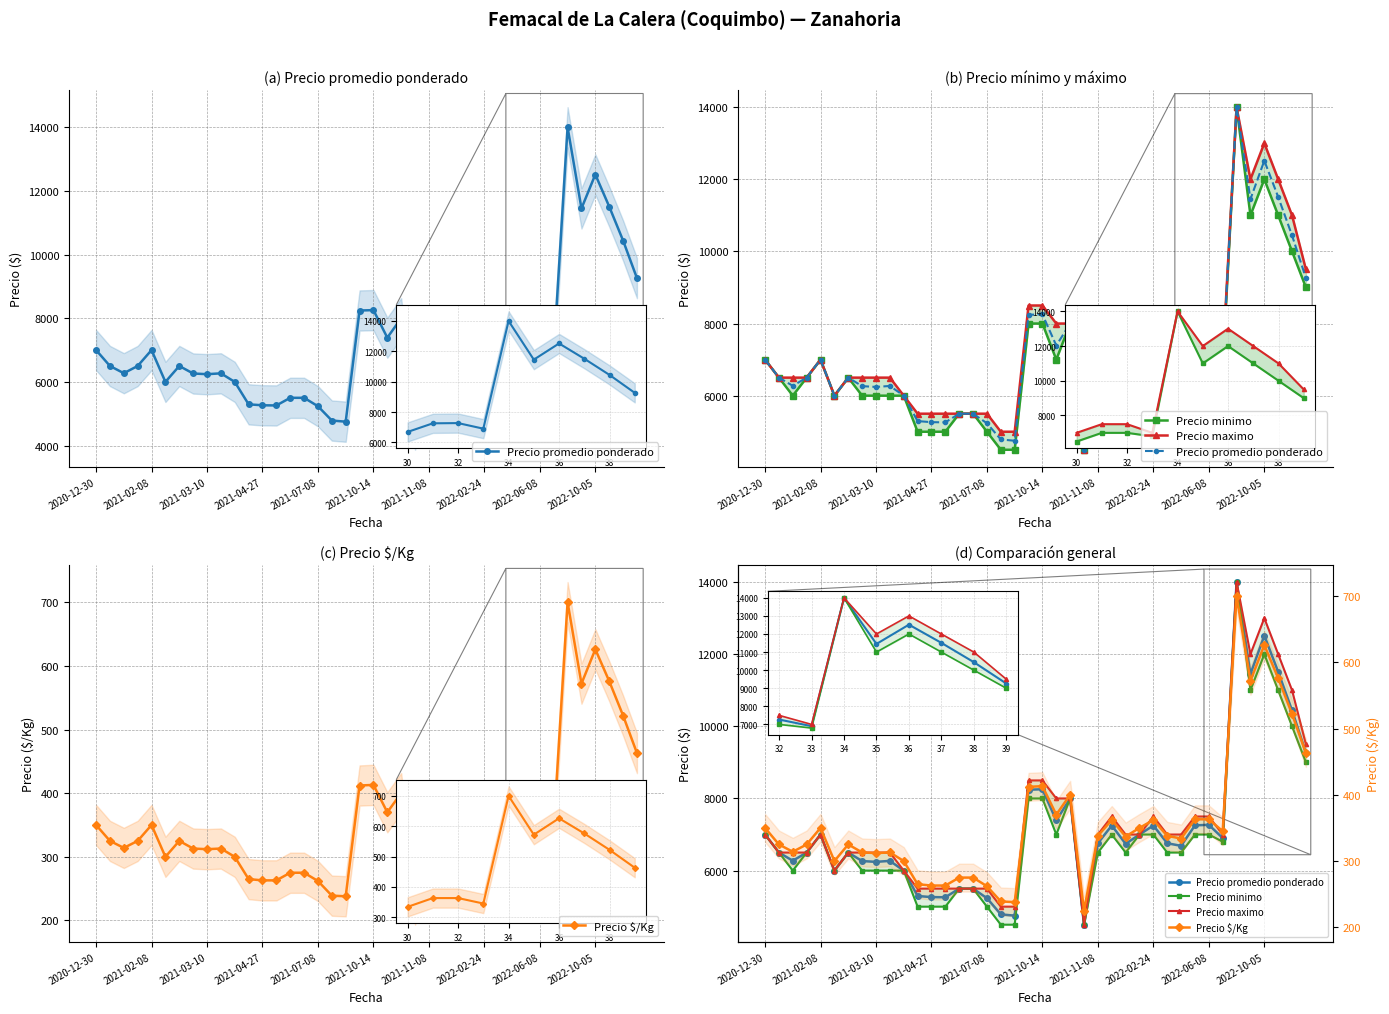

Reading left to right, extract all data points from this chart.

Precio promedio ponderado: 7000	6500	6273	6500	7000	6000	6500	6264	6242	6269	6000	5295	5265	5260	5500	5500	5235	4786	4750	8243	8255	7390	8000	4500	6758	7250	6742	7000	7250	6758	6686	7254	7269	6902	14000	11450	12516	11510	10442	9261
Precio minimo: 7000	6500	6000	6500	7000	6000	6500	6000	6000	6000	6000	5000	5000	5000	5500	5500	5000	4500	4500	8000	8000	7000	8000	4500	6500	7000	6500	7000	7000	6500	6500	7000	7000	6800	14000	11000	12000	11000	10000	9000
Precio maximo: 7000	6500	6500	6500	7000	6000	6500	6500	6500	6500	6000	5500	5500	5500	5500	5500	5500	5000	5000	8500	8500	8000	8000	4500	7000	7500	7000	7000	7500	7000	7000	7500	7500	7000	14000	12000	13000	12000	11000	9500
Precio $/Kg: 350	325	314	325	350	300	325	313	312	313	300	265	263	263	275	275	262	239	238	412	413	370	400	225	338	362	337	350	362	338	334	363	363	345	700	572	626	576	522	463